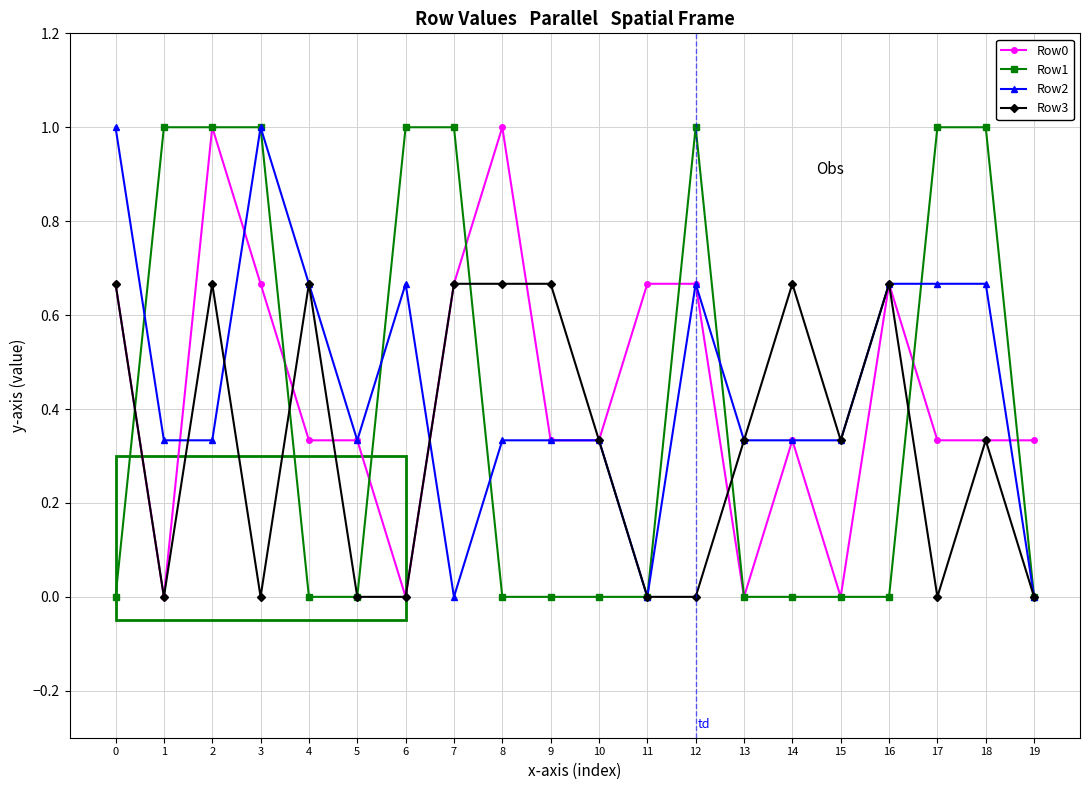

What is the greatest value displayed?

1.0